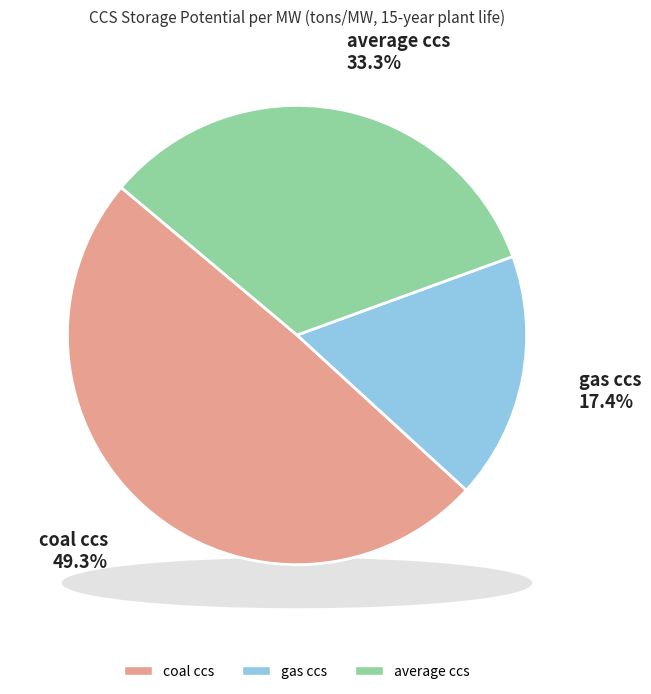

To the nearest percent, what is the difference between the gas ccs and average ccs slice percentages?

16%